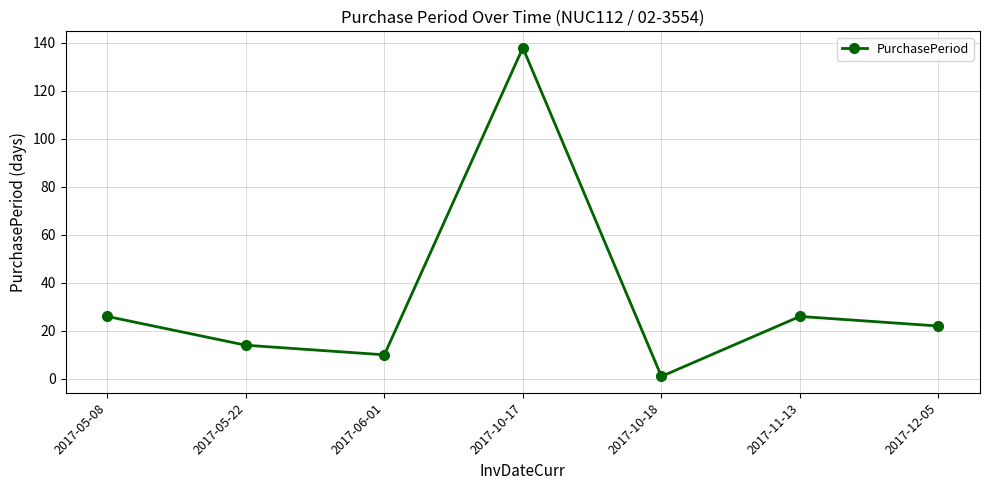

How many lines are shown in the chart?

1